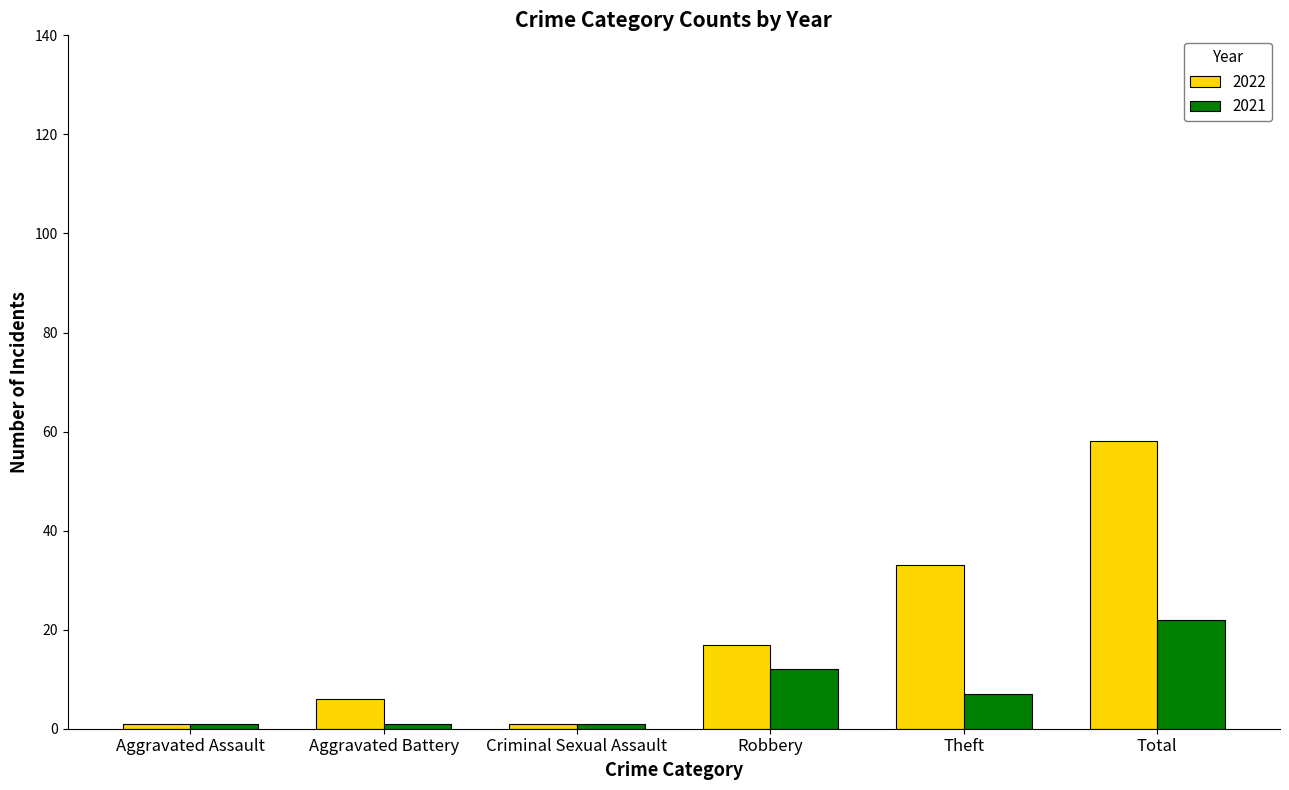

Reading right to left, transcribe all the data shown in this chart.

2022: 58	33	17	1	6	1
2021: 22	7	12	1	1	1